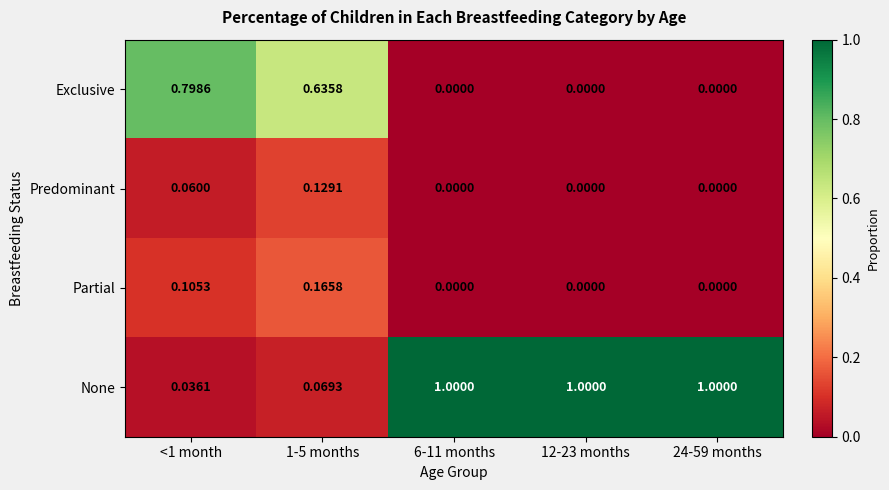

What is the maximum value shown in the chart?

1.0